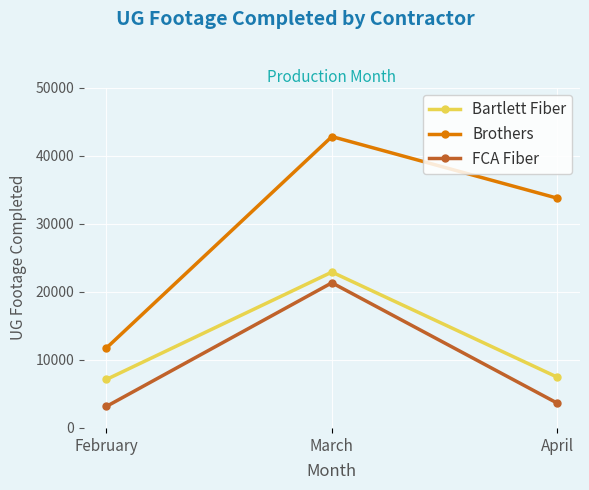

Which category has the lowest value across all series?

February